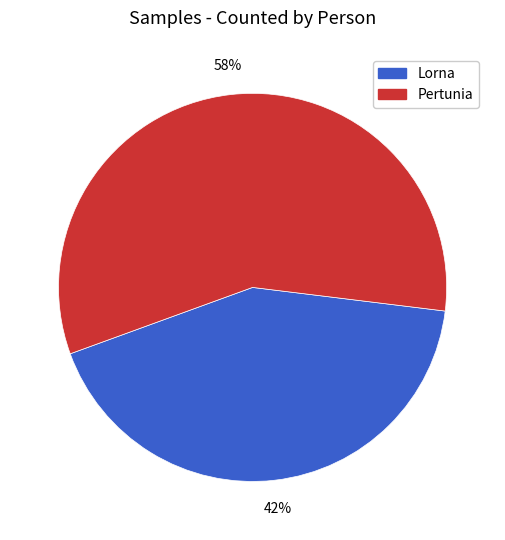

To the nearest percent, what is the average slice percentage?

50%